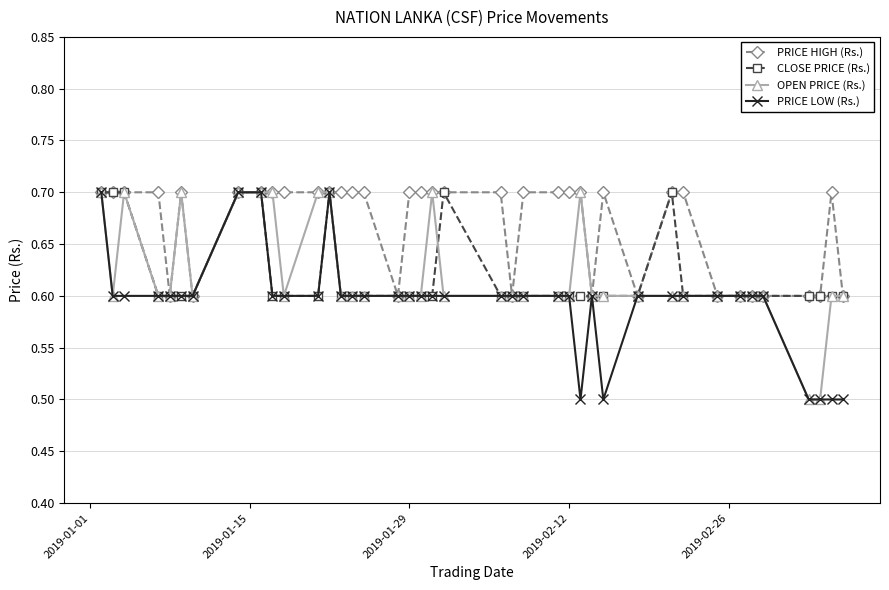

What is the smallest value displayed?

0.5